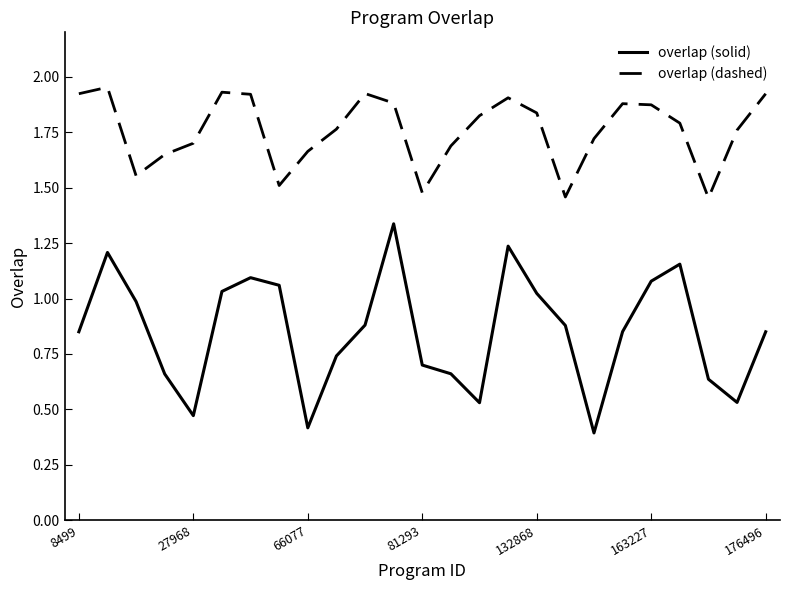

Which series has the largest range (max minus min)?

overlap (solid)